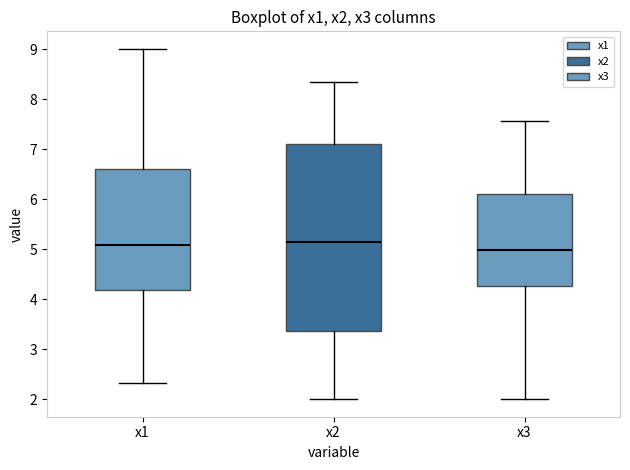

Reading left to right, read every box against the y-axis: the position of its median line, the range the box covers, and the ends of its whiskers. The values are not printed on the chart, so give them approximately, as read against the axis.

x1: median 5.1, box 4.2 to 6.6, whiskers 2.3 to 9.0
x2: median 5.1, box 3.4 to 7.1, whiskers 2.0 to 8.4
x3: median 5.0, box 4.3 to 6.1, whiskers 2.0 to 7.6